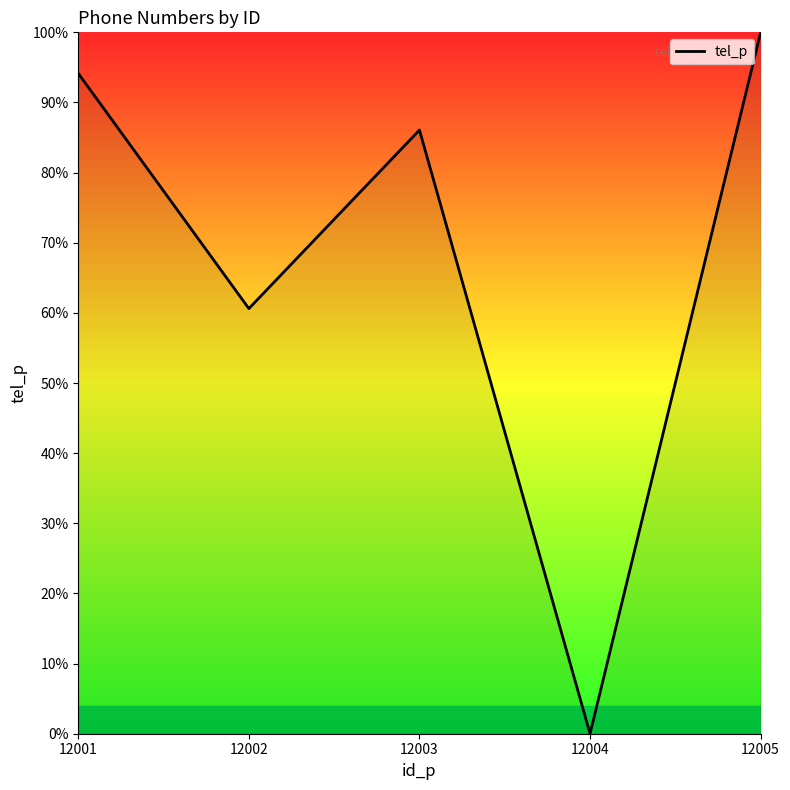

Rank the categories by value from lowest to highest.

12004, 12002, 12003, 12001, 12005